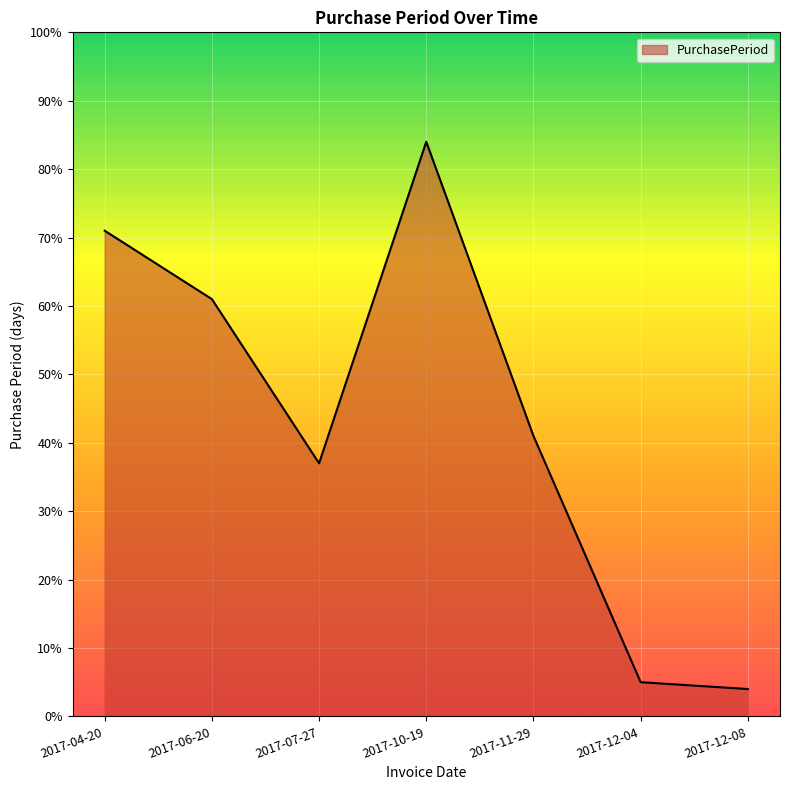

What is the difference between the maximum and second lowest values?

79